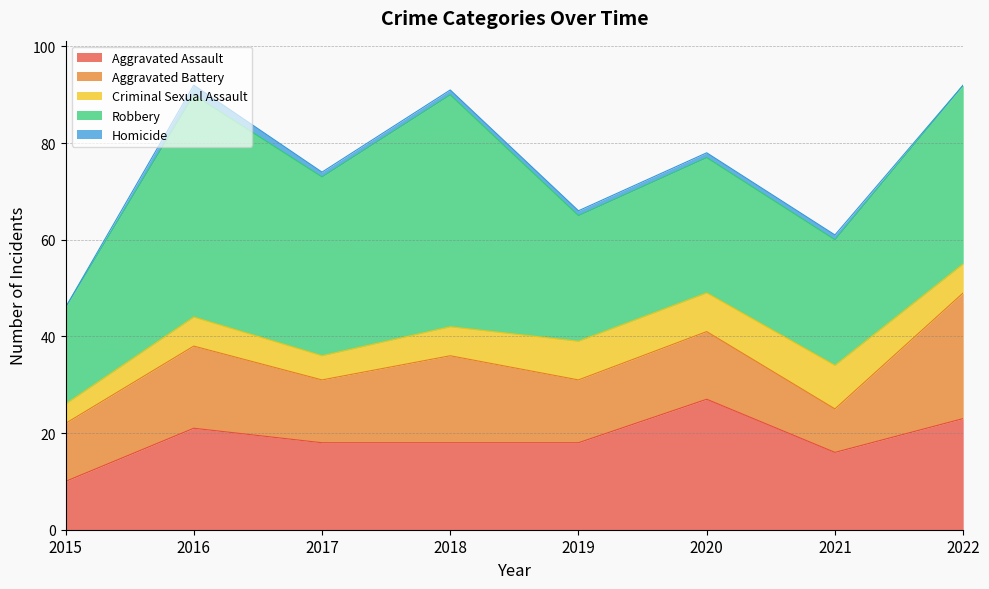

How many lines are shown in the chart?

5